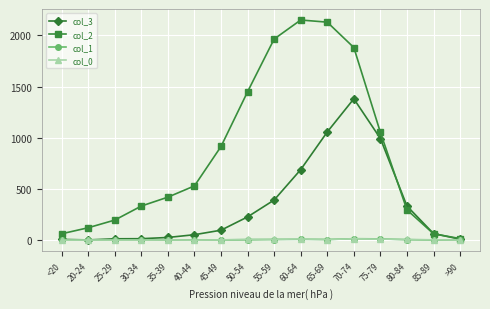

Between which two adjacent categories do col_3 and col_2 first intersect?

75-79 and 80-84